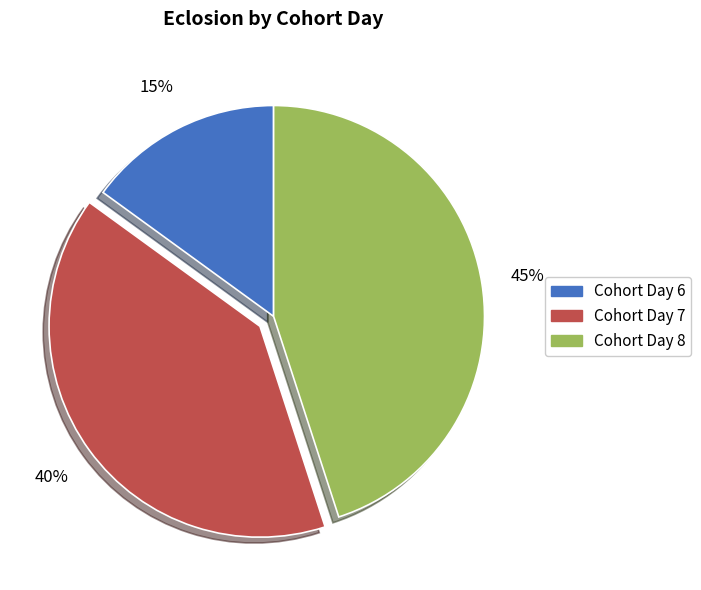

Is there a majority slice in this chart?

No